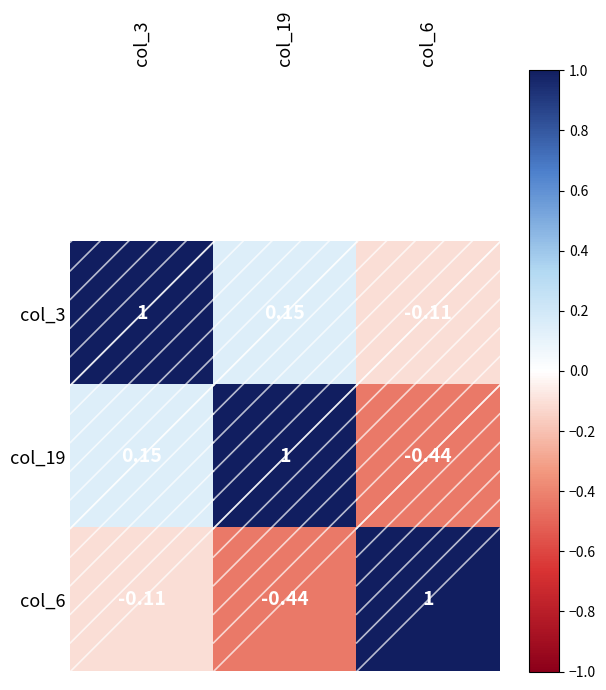

Is the value of col_6 at col_3 greater than the value of col_19 at col_19?

No